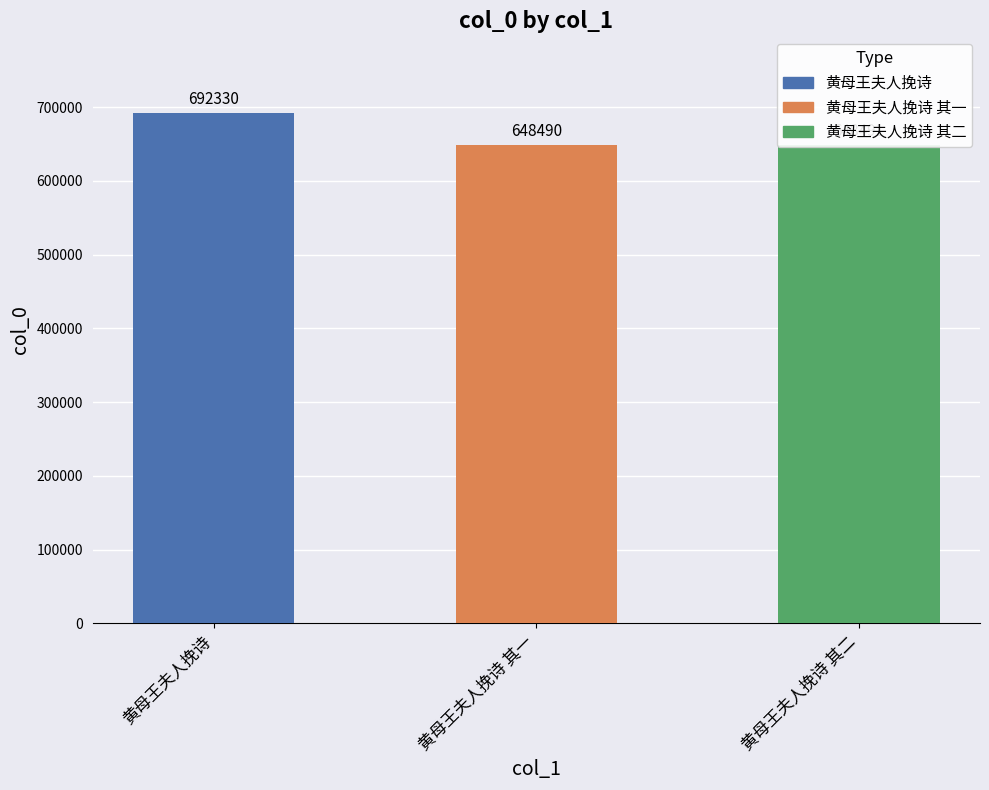

What is the ratio of the value at 黄母王夫人挽诗 其一 to the value at 黄母王夫人挽诗 其二?

1.0